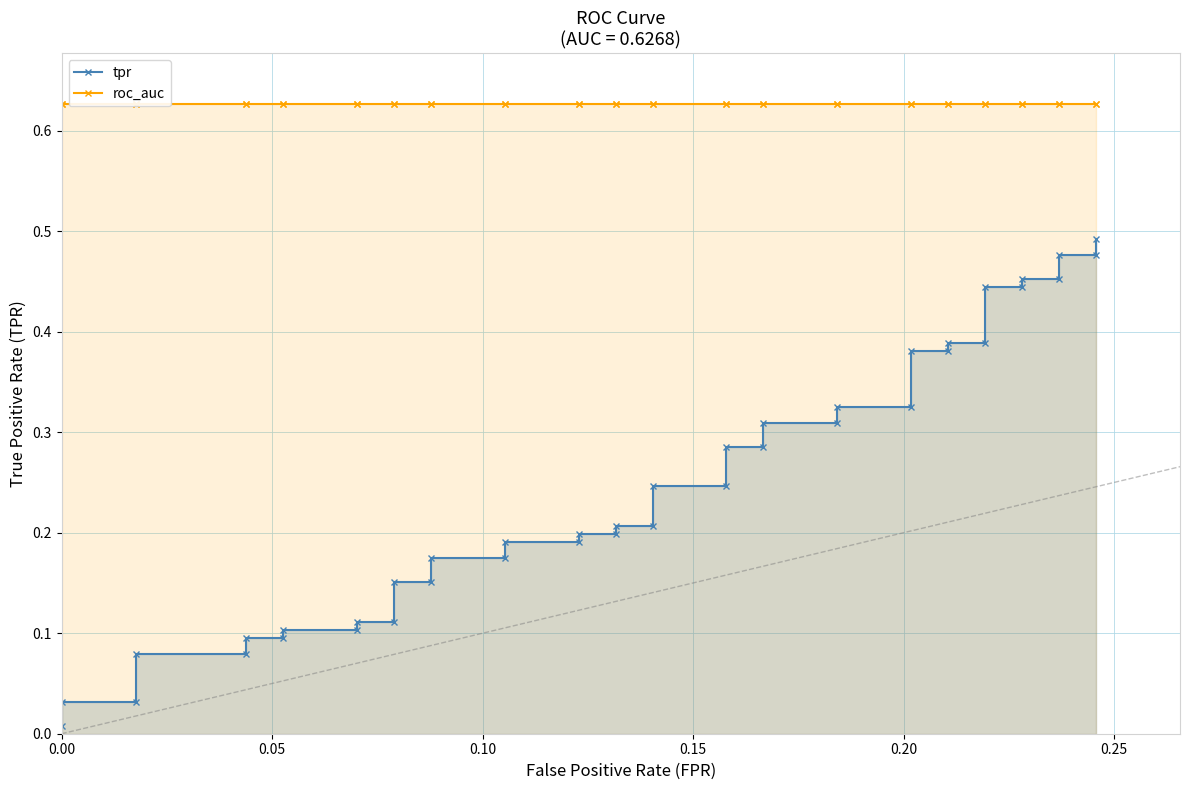

Which series has the largest total across all categories?

roc_auc